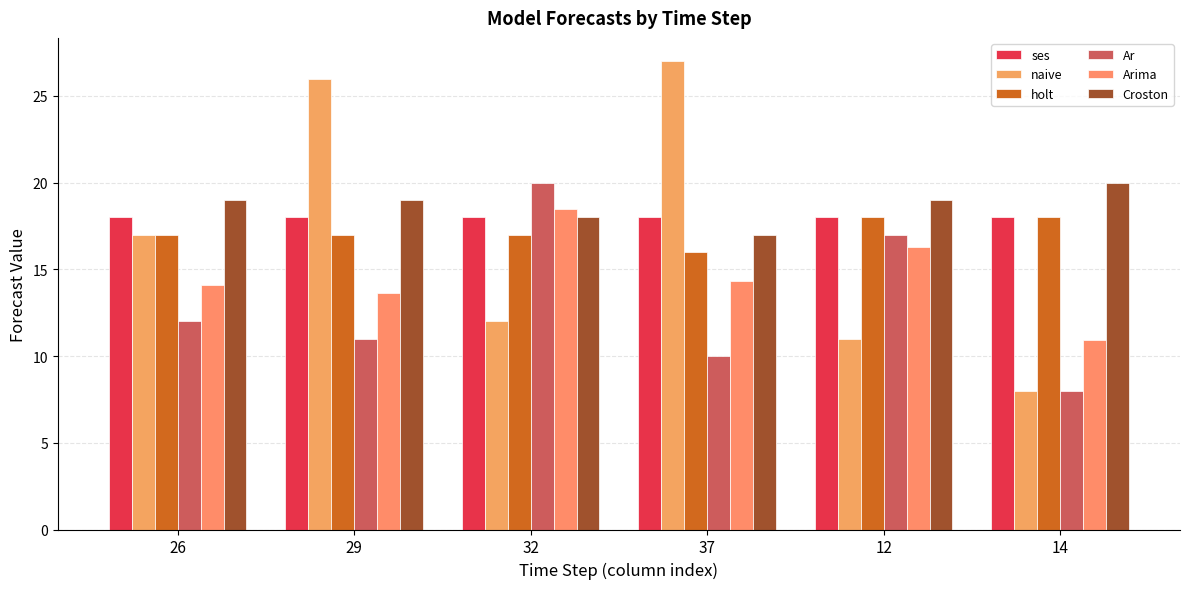

What is the value of the holt bar at the 6th from the left?

18.0